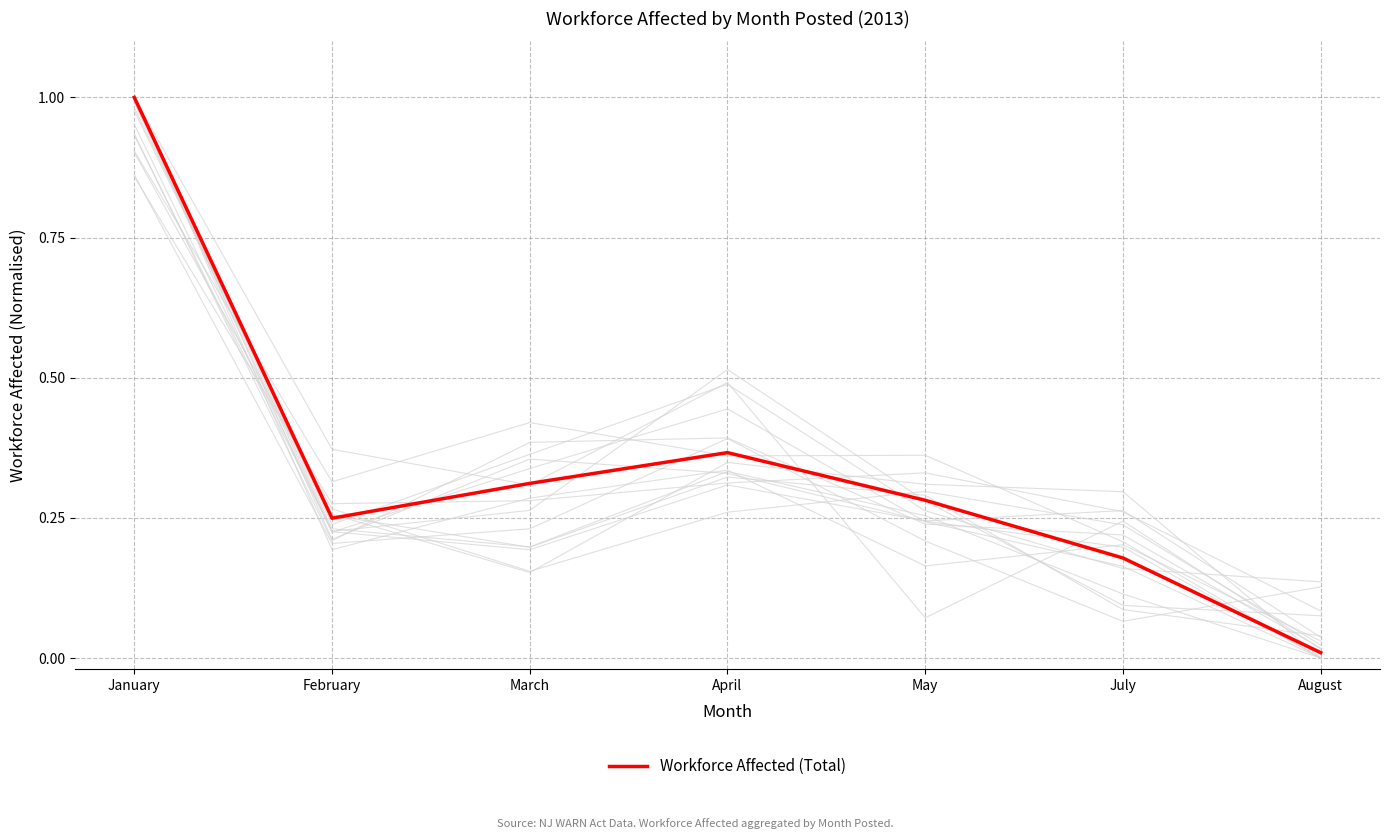

What is the change in value from February to August?

-0.2